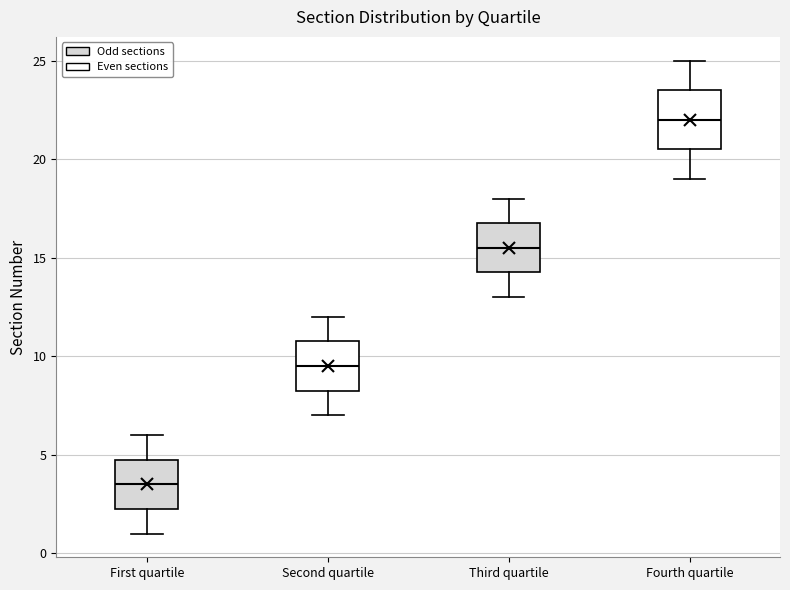

Reading left to right, read every box against the y-axis: the position of its median line, the range the box covers, and the ends of its whiskers. The values are not printed on the chart, so give them approximately, as read against the axis.

First quartile: median 3.5, box 2.5 to 5.0, whiskers 1.0 to 6.0
Second quartile: median 9.5, box 8.5 to 11.0, whiskers 7.0 to 12.0
Third quartile: median 15.5, box 14.5 to 17.0, whiskers 13.0 to 18.0
Fourth quartile: median 22.0, box 20.5 to 23.5, whiskers 19.0 to 25.0